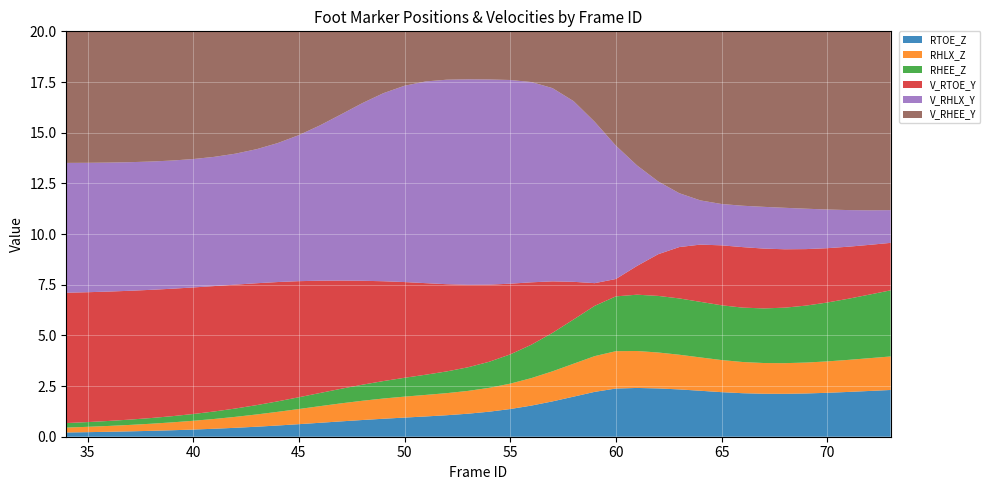

What is the maximum value for RTOE_Z?

2.4